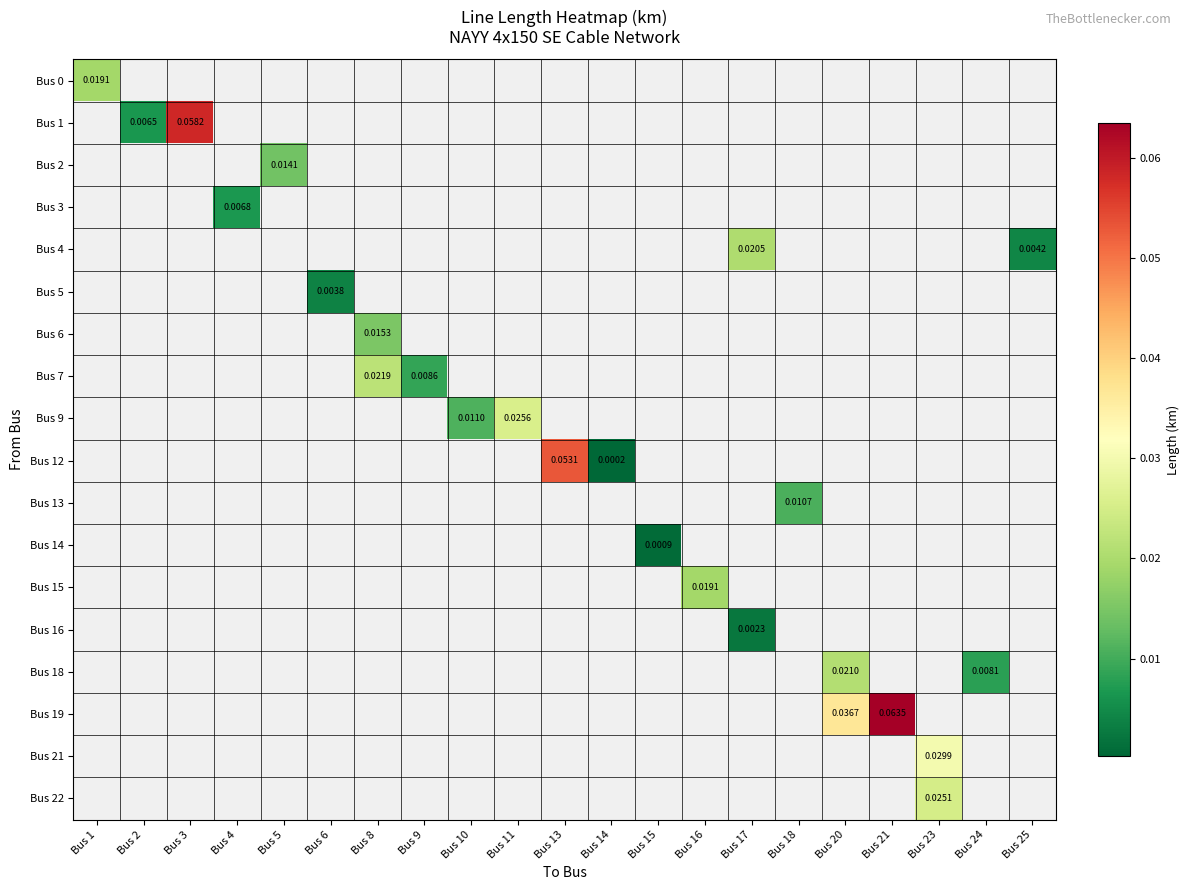

Which category has the highest value in the Bus 1 series?

Bus 1